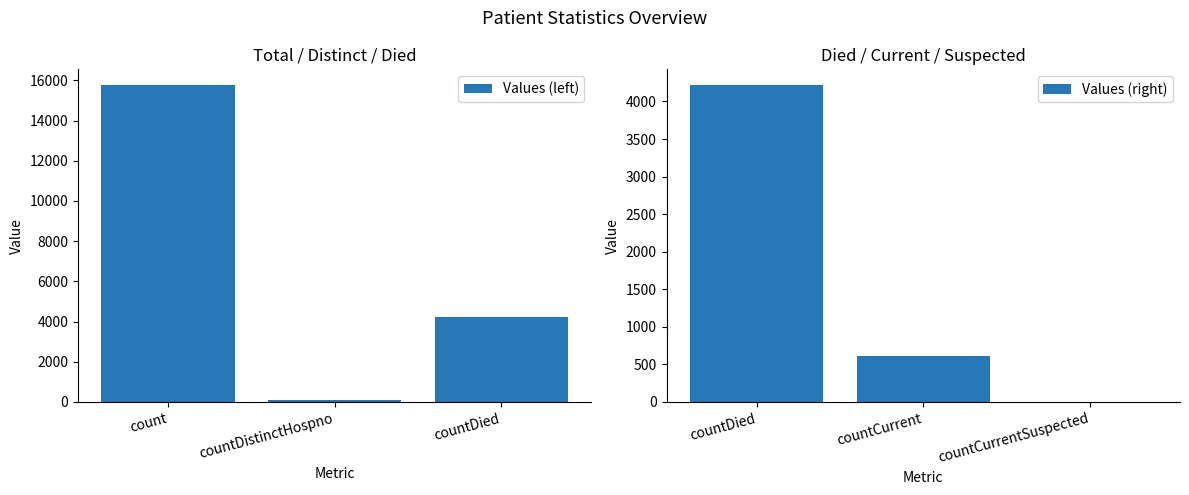

What is the difference between the Values (right) values at countCurrent and countDied?

3602